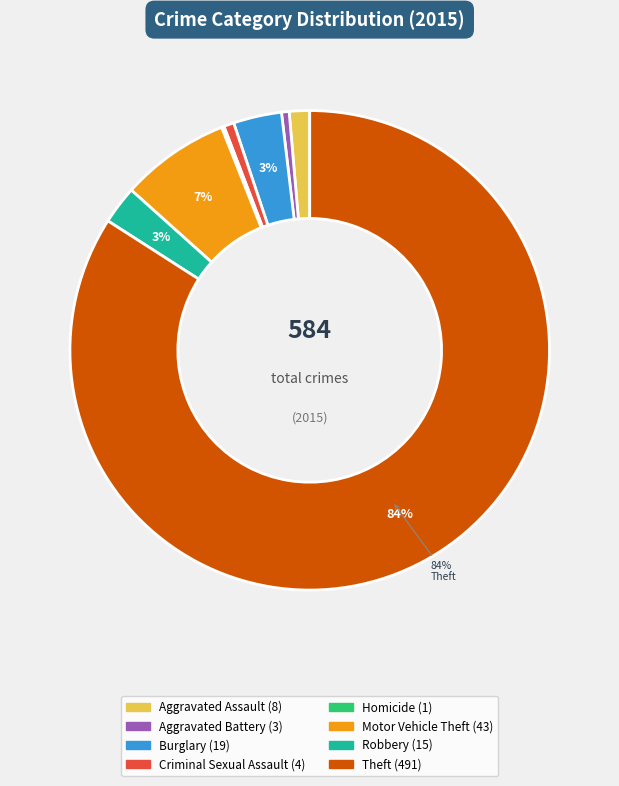

Between Theft and Aggravated Battery, which is larger?

Theft